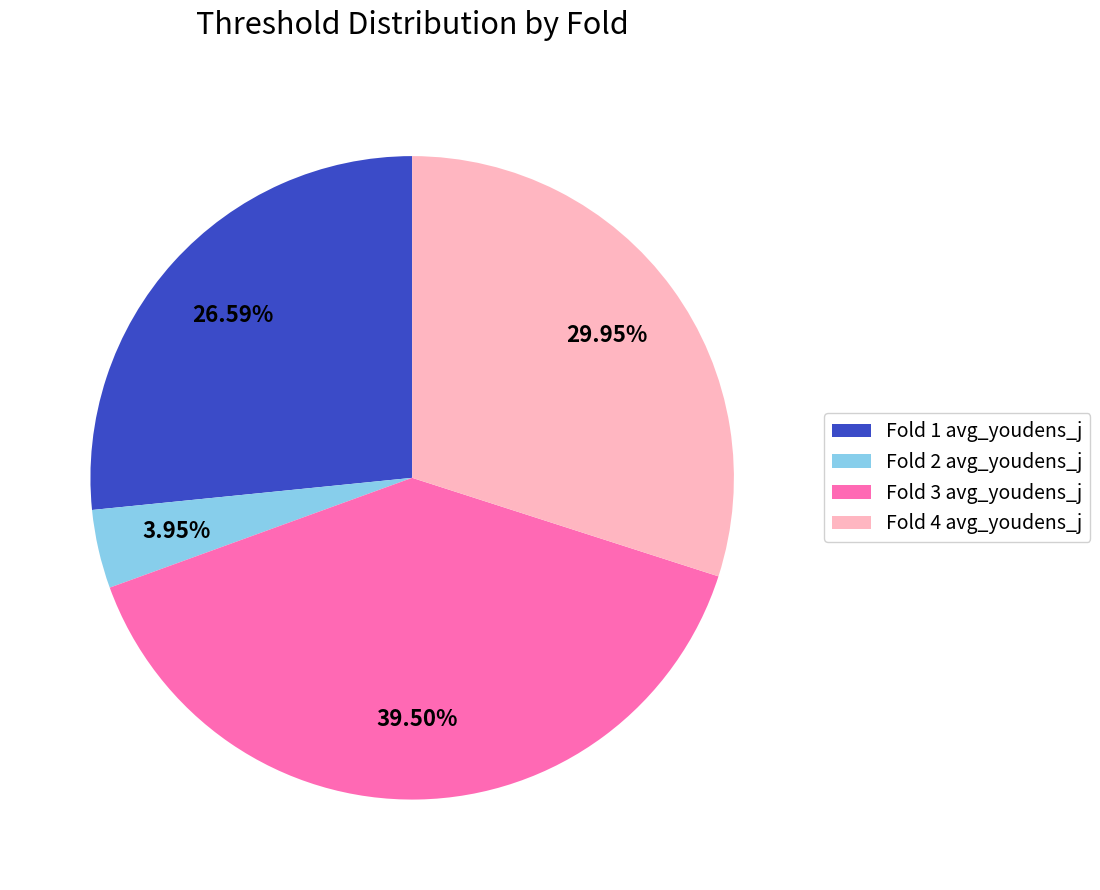

Rank the categories by value from lowest to highest.

Fold 2 avg_youdens_j, Fold 1 avg_youdens_j, Fold 4 avg_youdens_j, Fold 3 avg_youdens_j